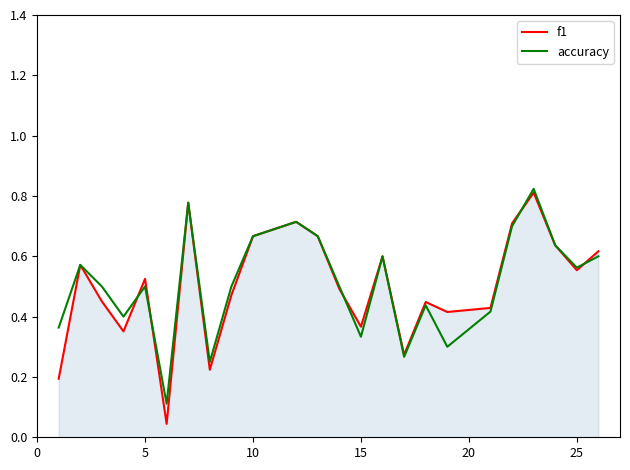

Which series has the widest spread of values?

f1